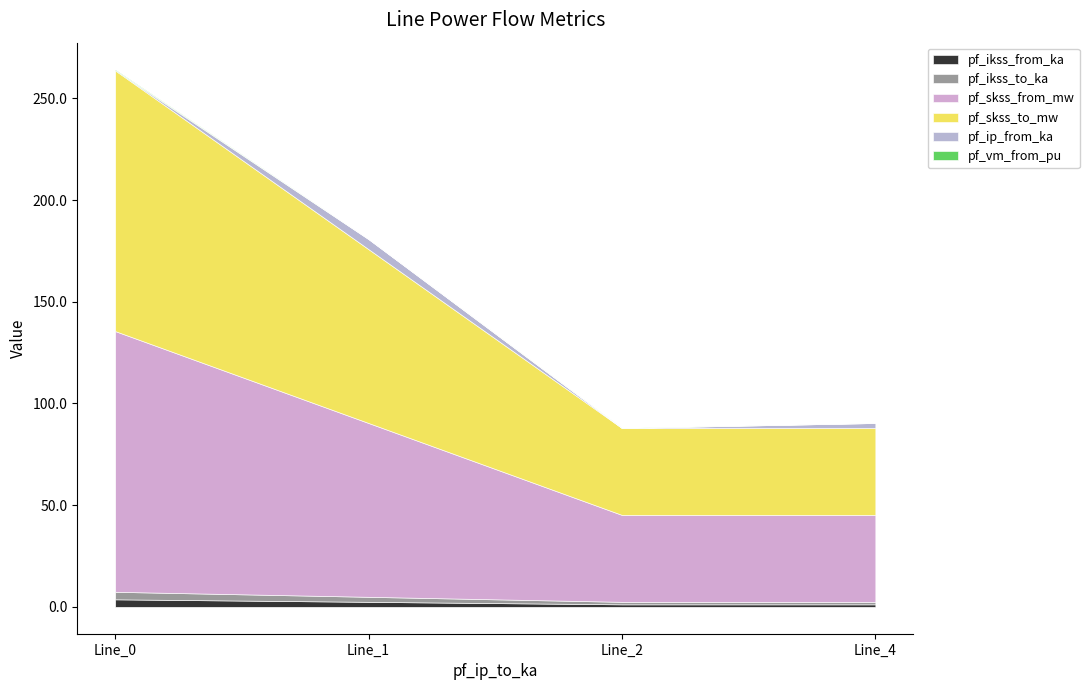

True or false: pf_ip_from_ka has more than 1 interior local peaks.

False